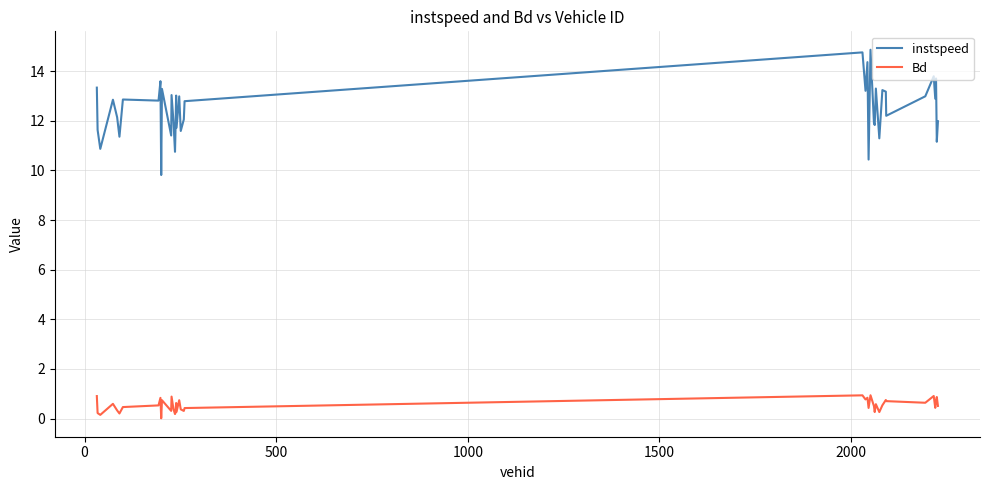

True or false: instspeed and Bd intersect in this chart.

False